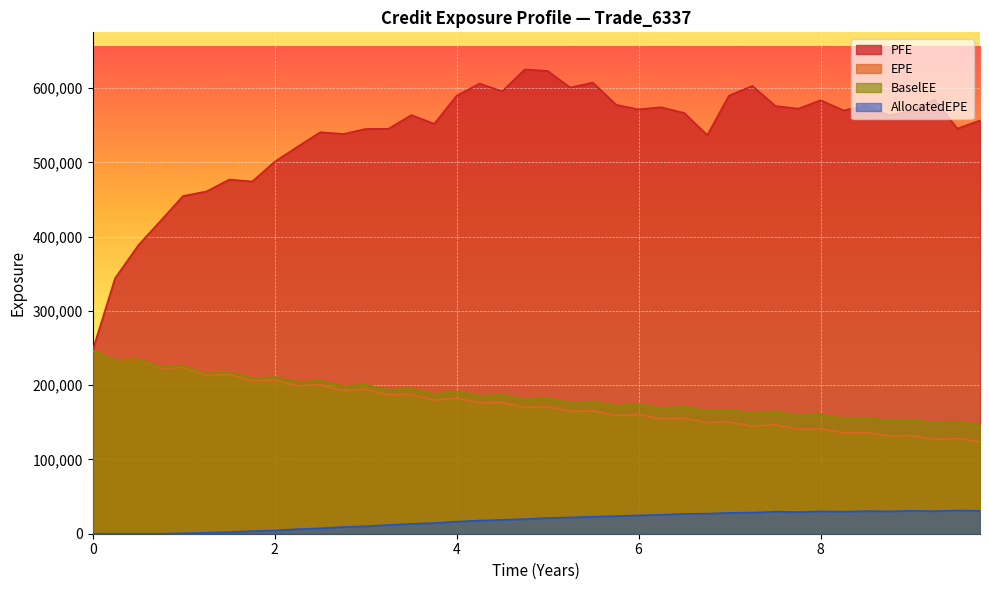

What is the difference between the PFE values at 1.25021 and 6.99268?

129094.0